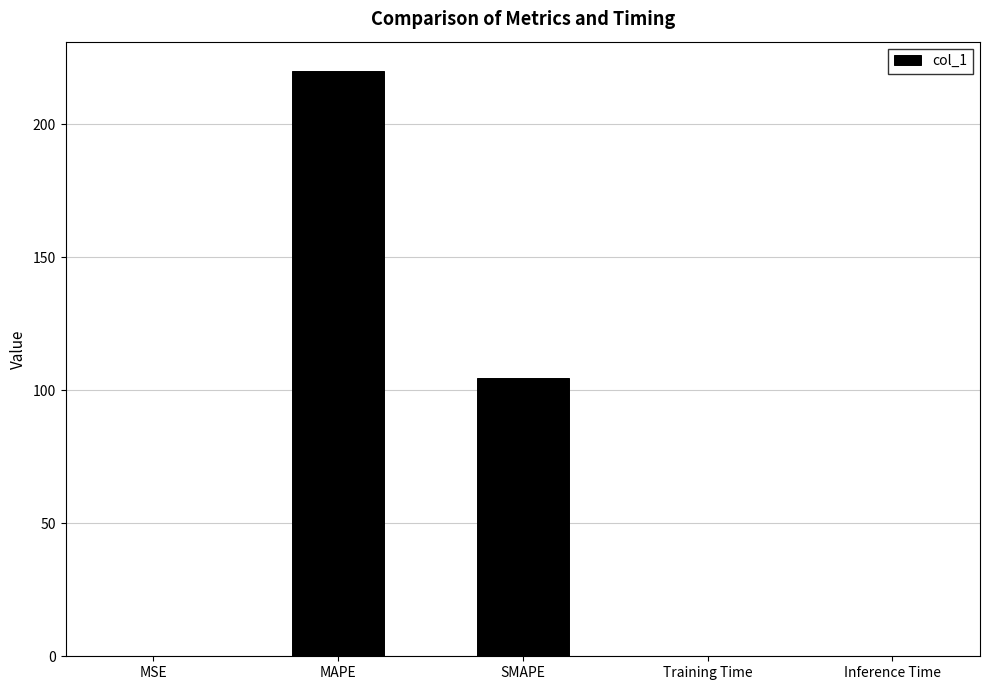

At which category does the chart reach its peak across all series?

MAPE